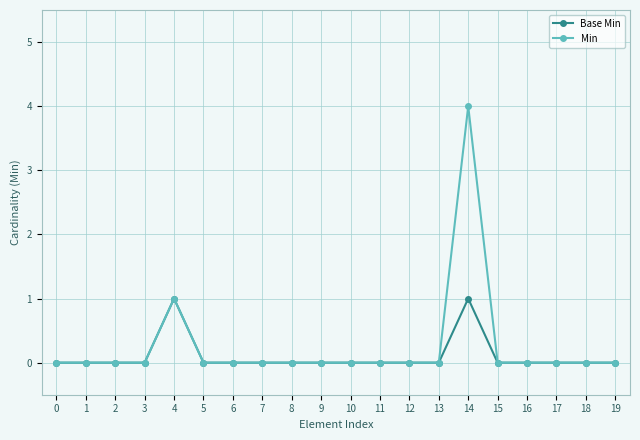

At which category is the sum across all series the highest?

14